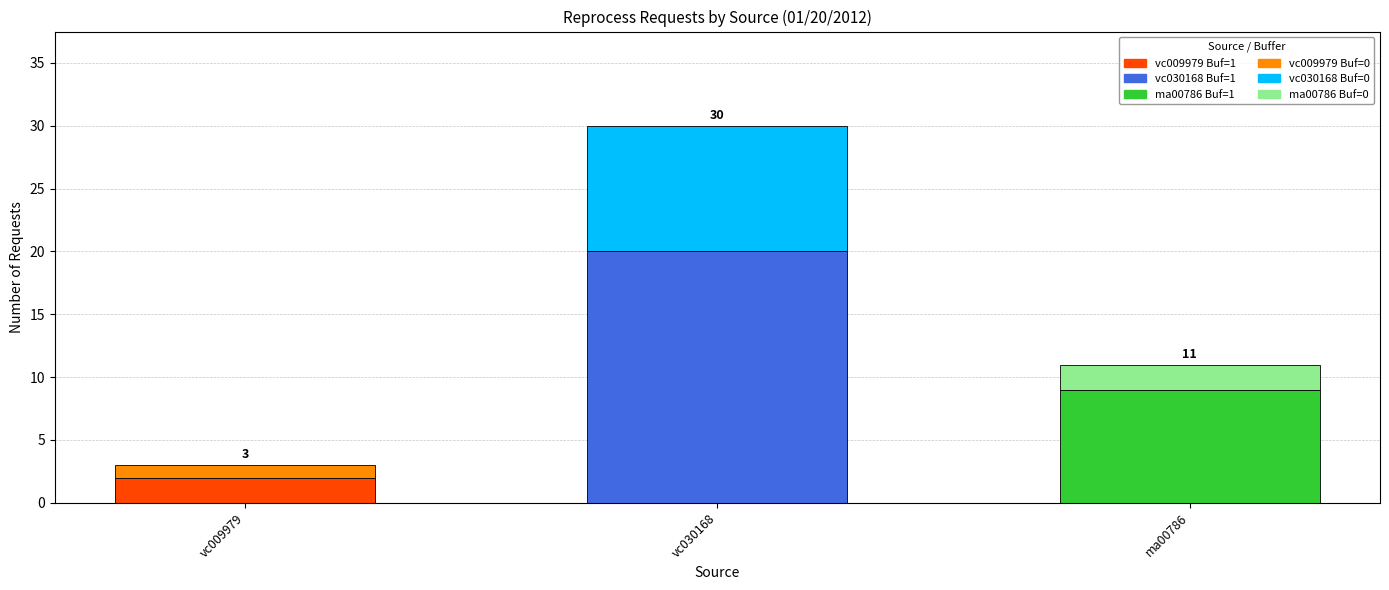

Does the chart contain any negative values?

No